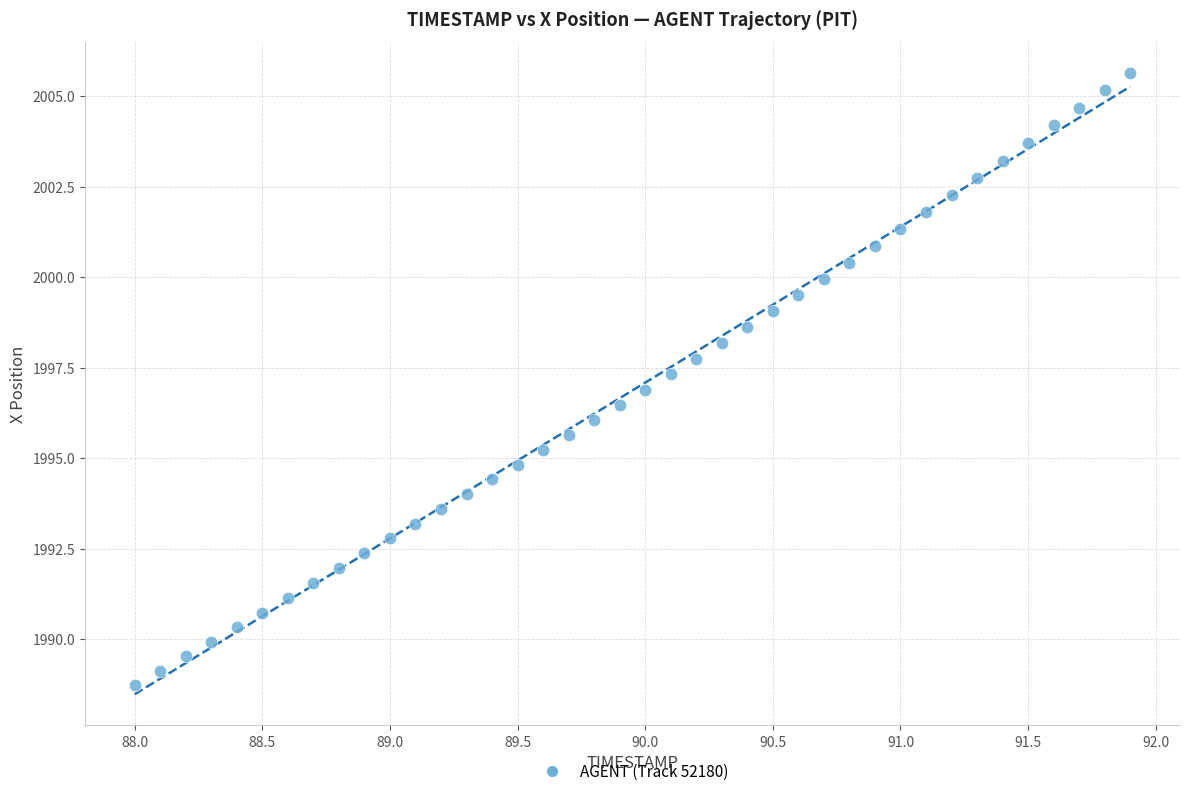

What is the range of X values (max minus min)?

3.9